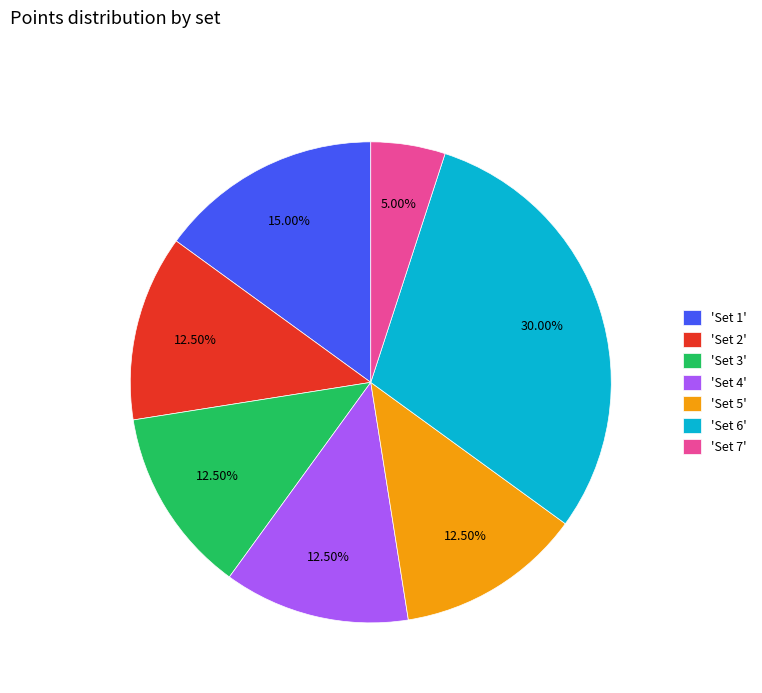

Do 'Set 4' and 'Set 2' together represent more than half of the pie?

No